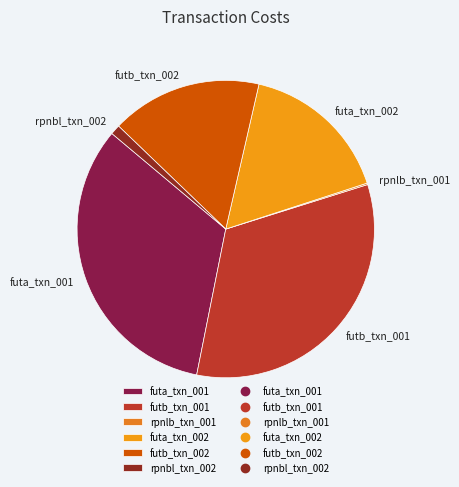

Is there a majority slice in this chart?

No